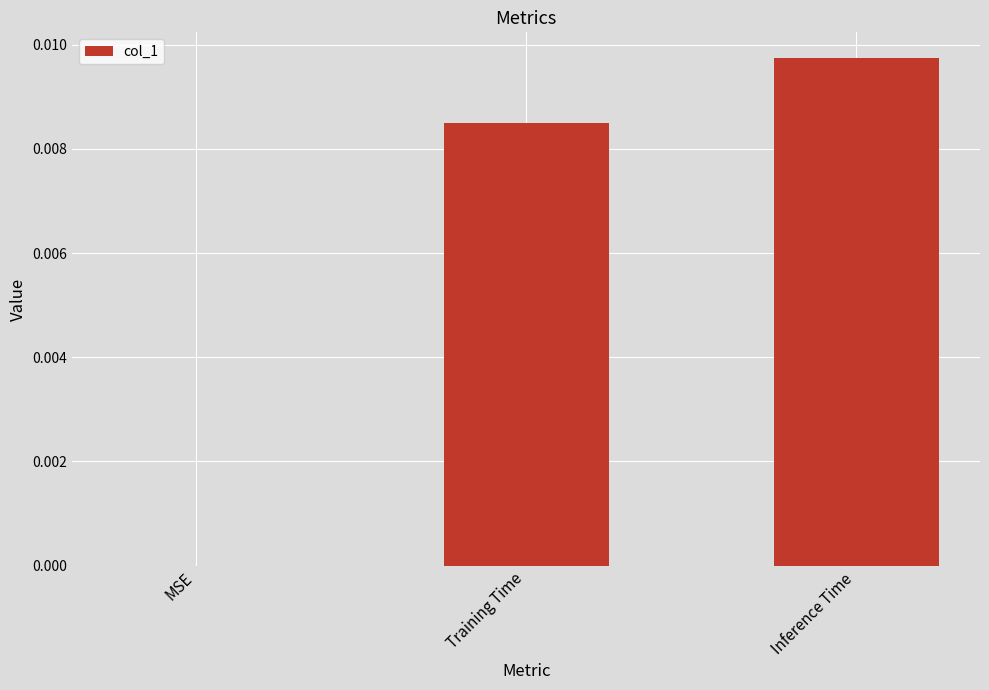

Which has a higher value, MSE or Inference Time?

Inference Time